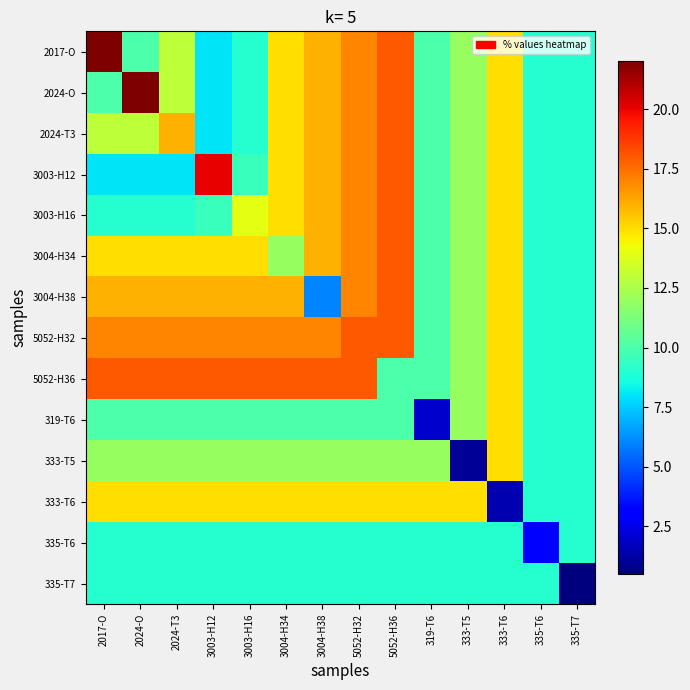

Which label corresponds to the largest value in the chart?

2017-O